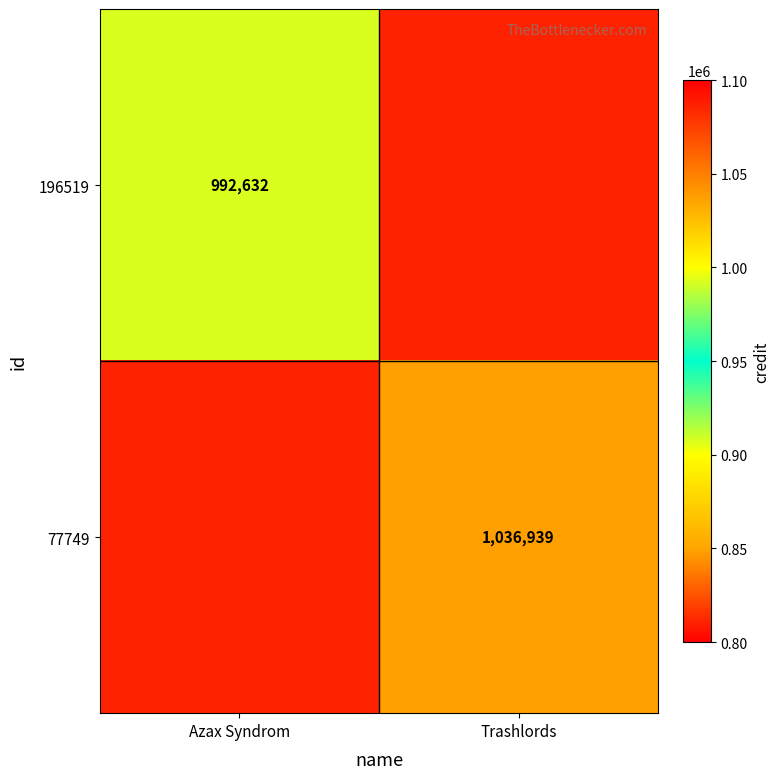

The 196519 series shows 992632 at Azax Syndrom. True or false?

True